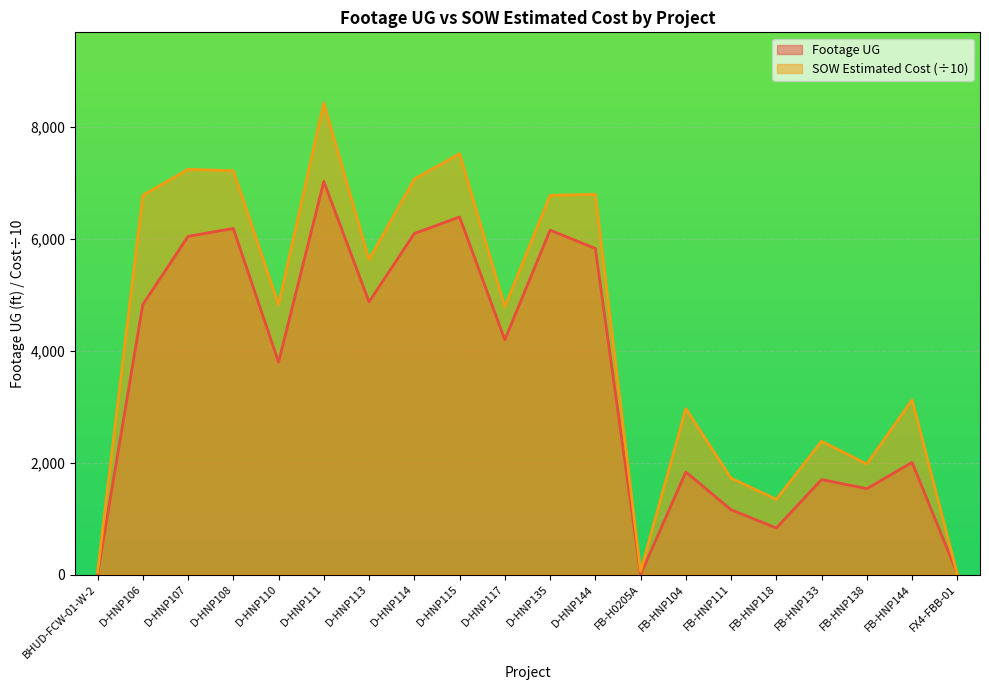

Is the value of SOW Estimated Cost at D-HNP113 greater than the value of Footage UG at FB-HNP138?

Yes